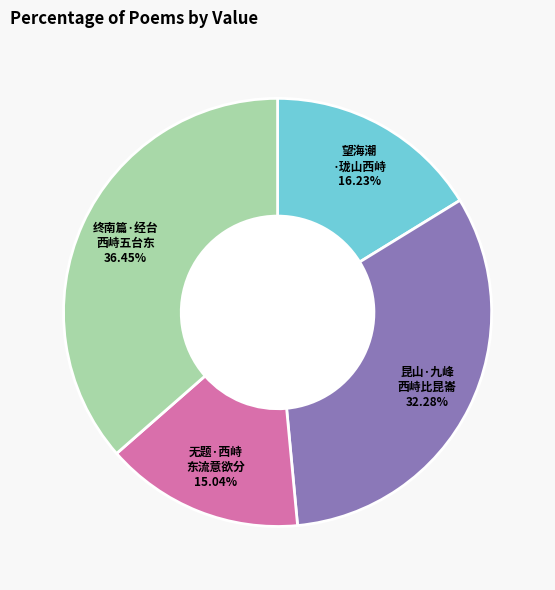

To the nearest percent, what is the average slice percentage?

25%